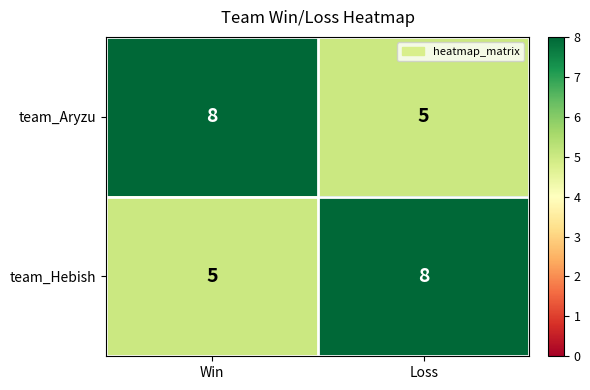

Reading left to right, extract all data points from this chart.

team_Aryzu: Win=8	Loss=5
team_Hebish: Win=5	Loss=8